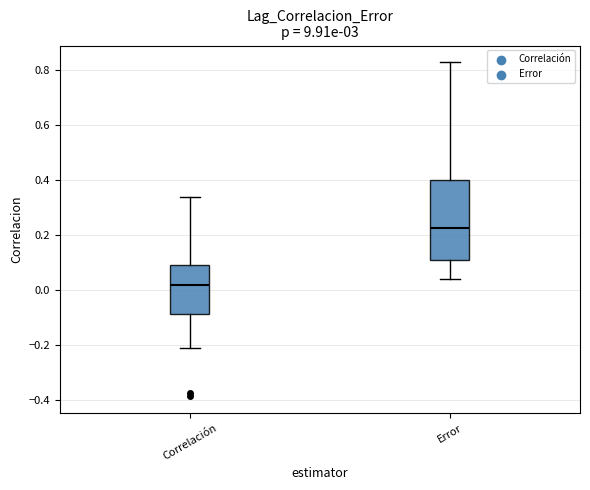

Which box is the tallest, from its lower edge to its upper edge?

Error